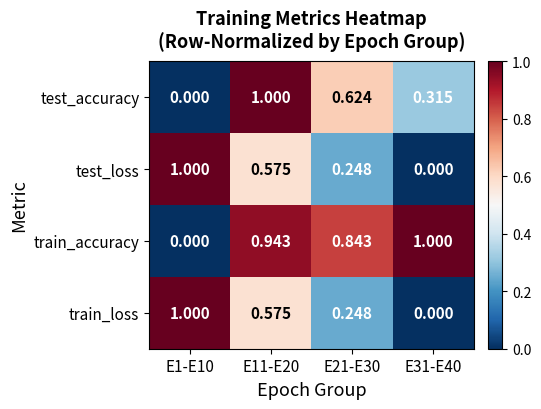

Between E1-E10 and E21-E30, which series saw the biggest shift?

train_accuracy